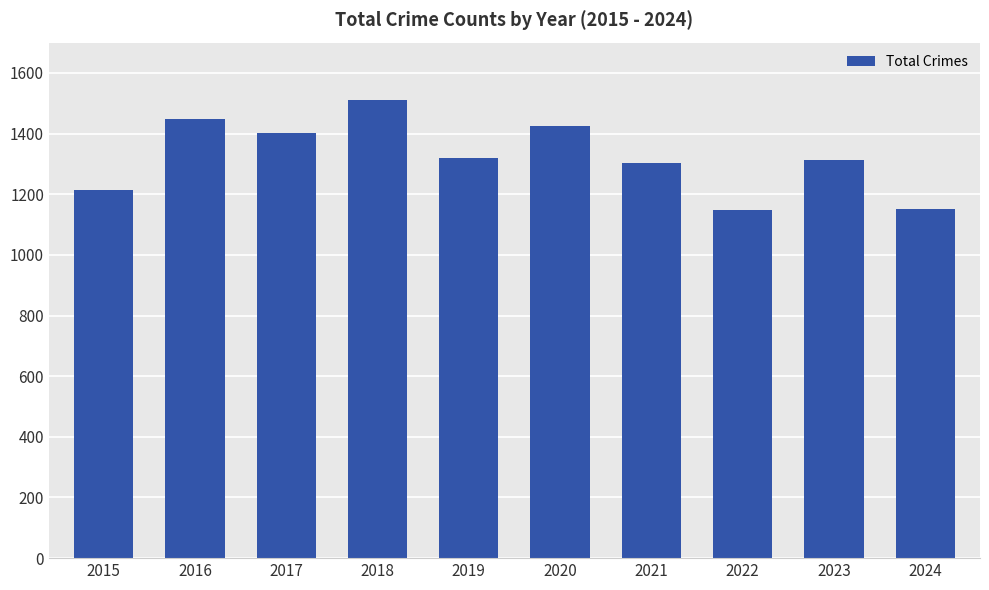

Between 2024 and 2015, which is larger?

2015